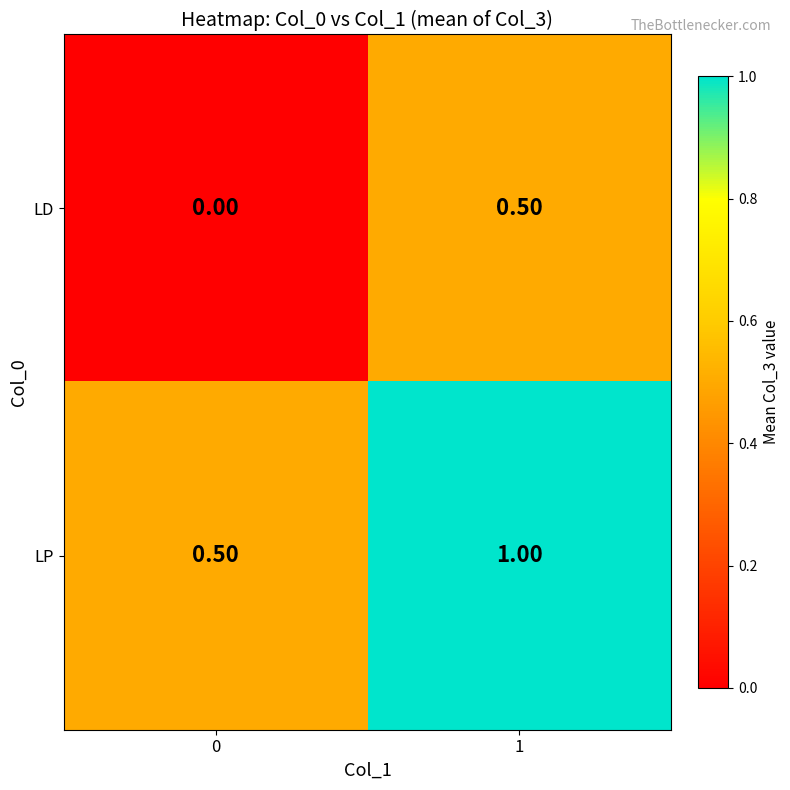

Rank the series by their average value, from lowest to highest.

LD, LP